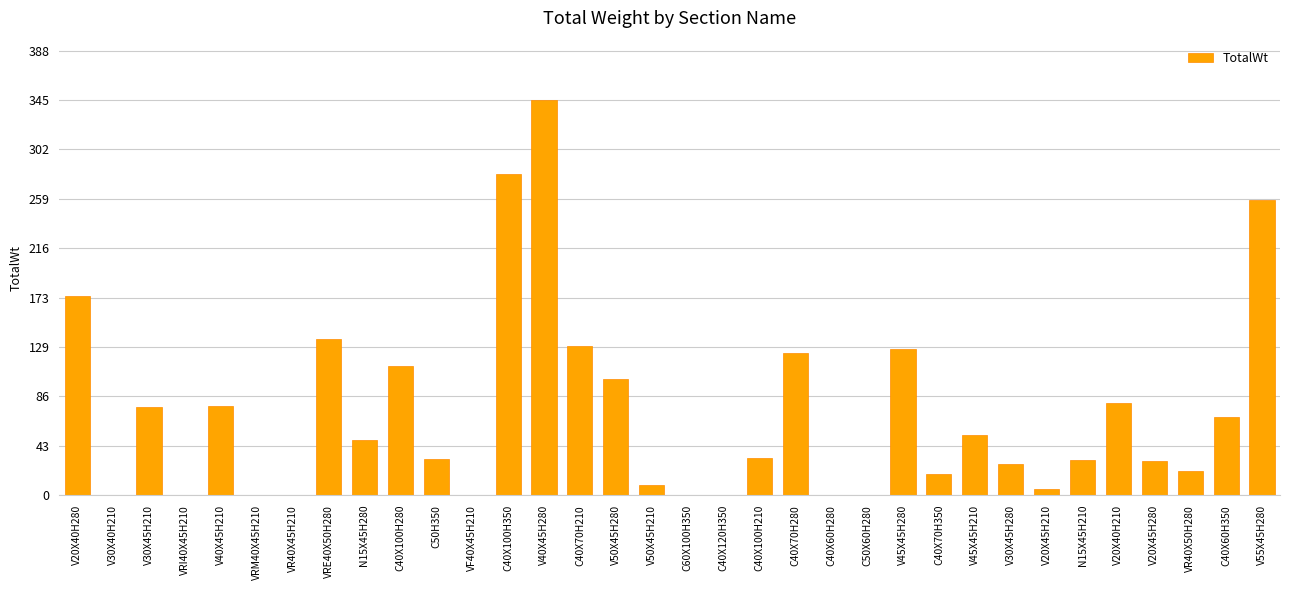

What is the difference between the values at V55X45H280 and VRE40X50H280?

121.6